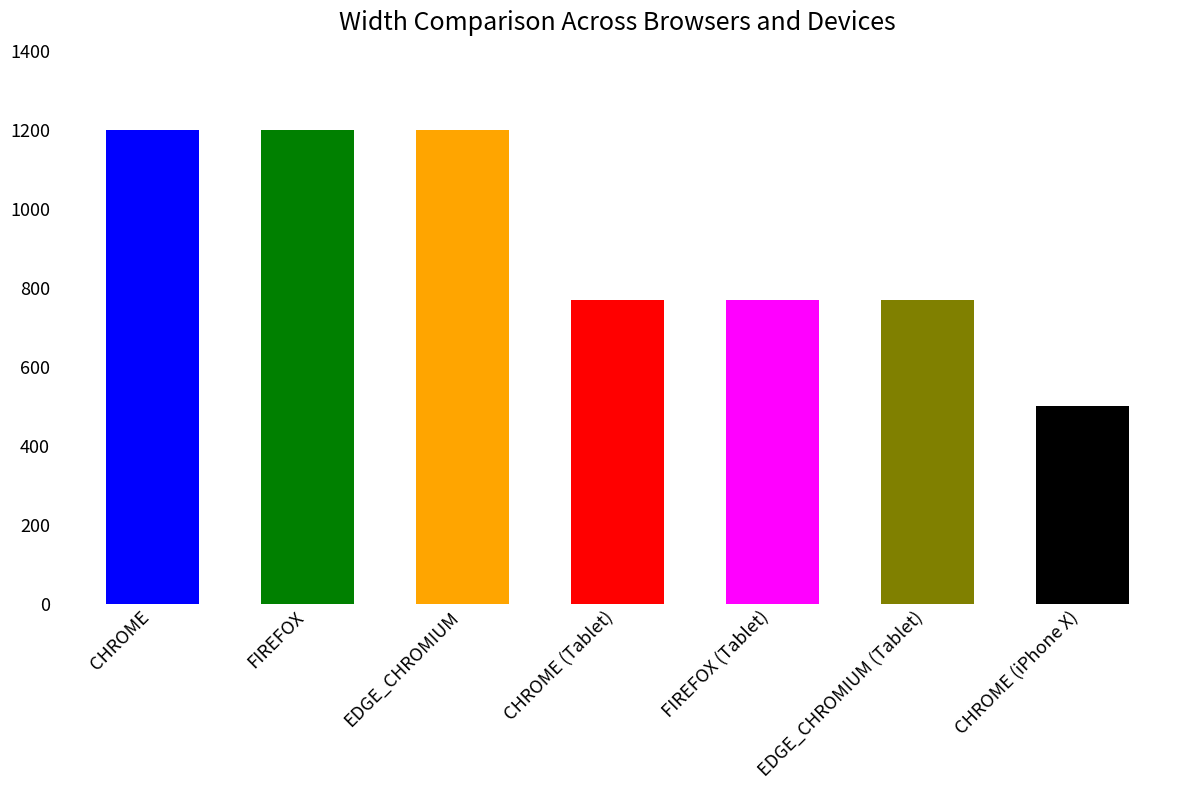

How many values are between 768 and 1200?

6